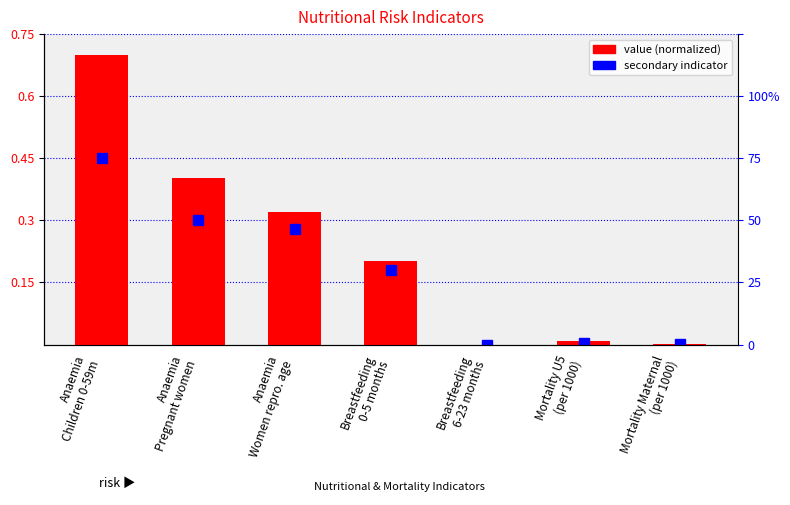

What is the difference between the maximum and second lowest values?

0.7